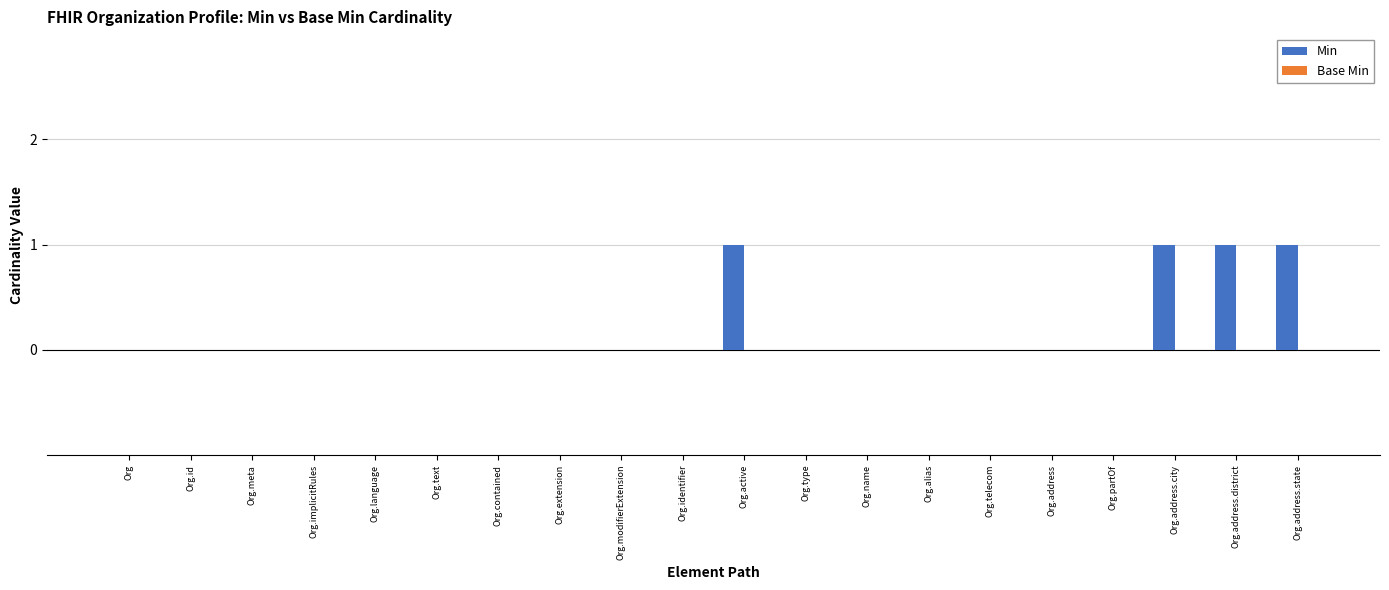

Is it true that the value at Org.implicitRules is 0?

True